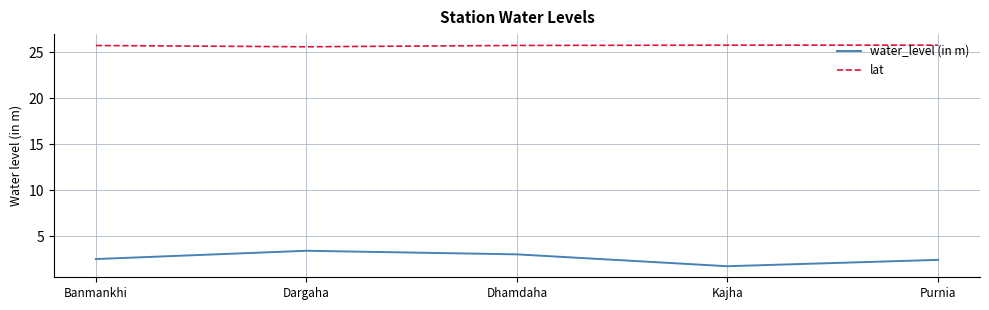

Rank the series by their average value, from highest to lowest.

lat, water_level (in m)